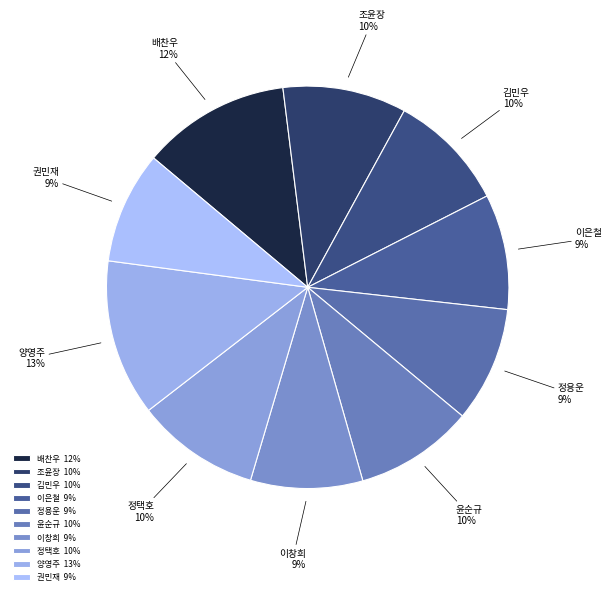

Does 배찬우 represent more than half of the total?

No